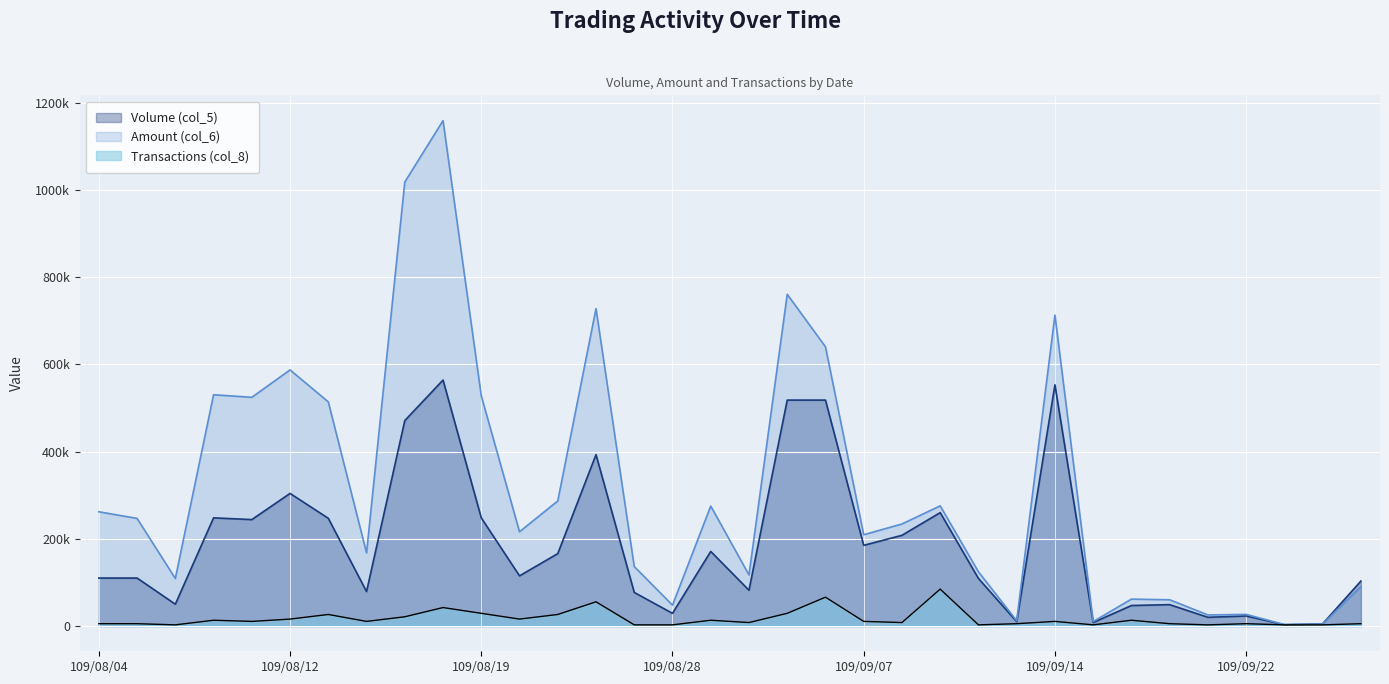

How many data points does each series have?

34